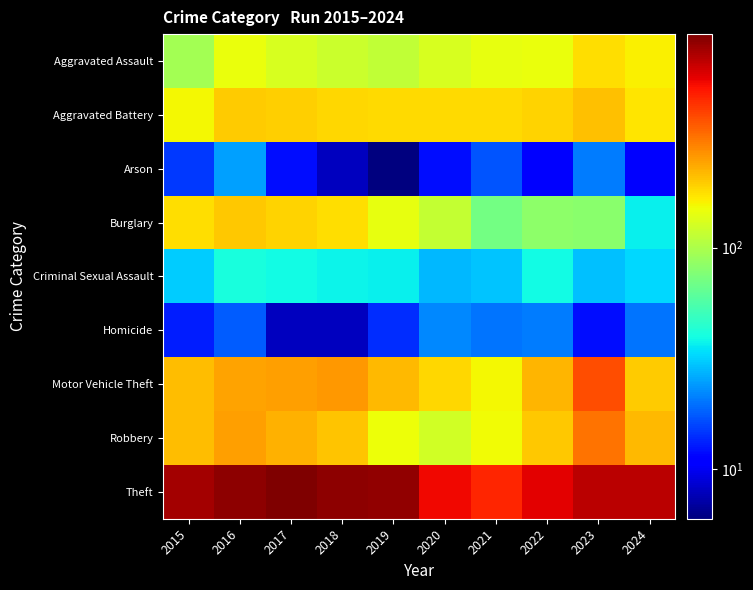

How many distinct data groups are displayed?

9